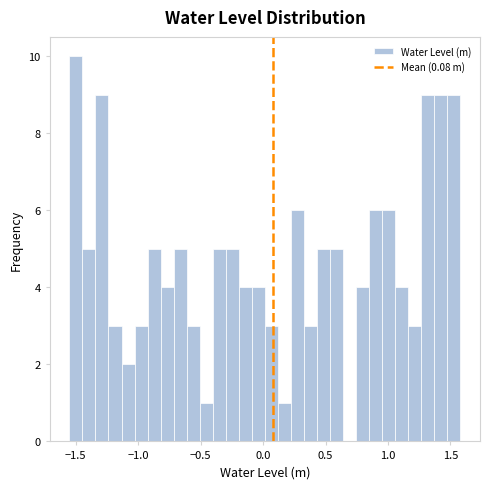

Read against the x-axis, roughly where is the centre of the tallest bar?

-1.50